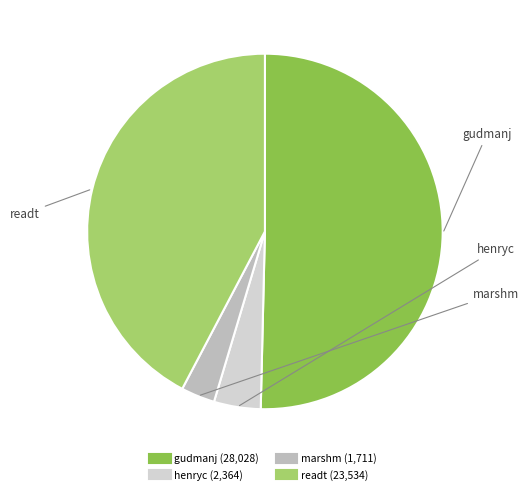

Which category has the biggest portion of the pie?

gudmanj